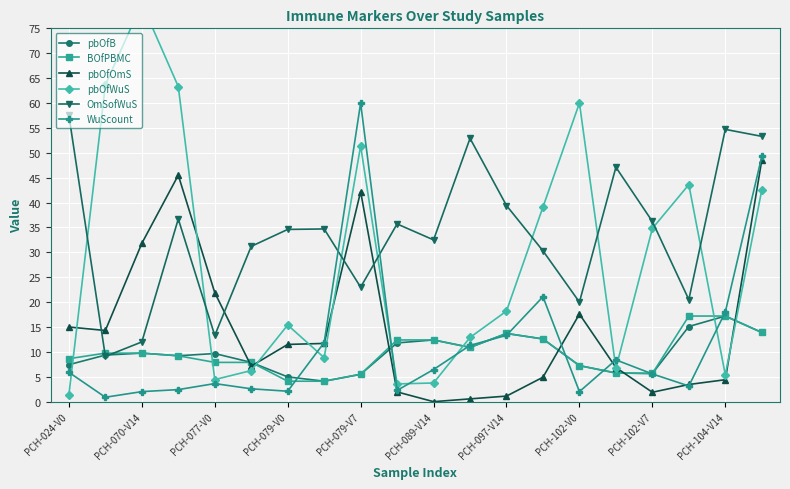

Where is pbOfOmS nearest to the value 24?

PCH-077-V0